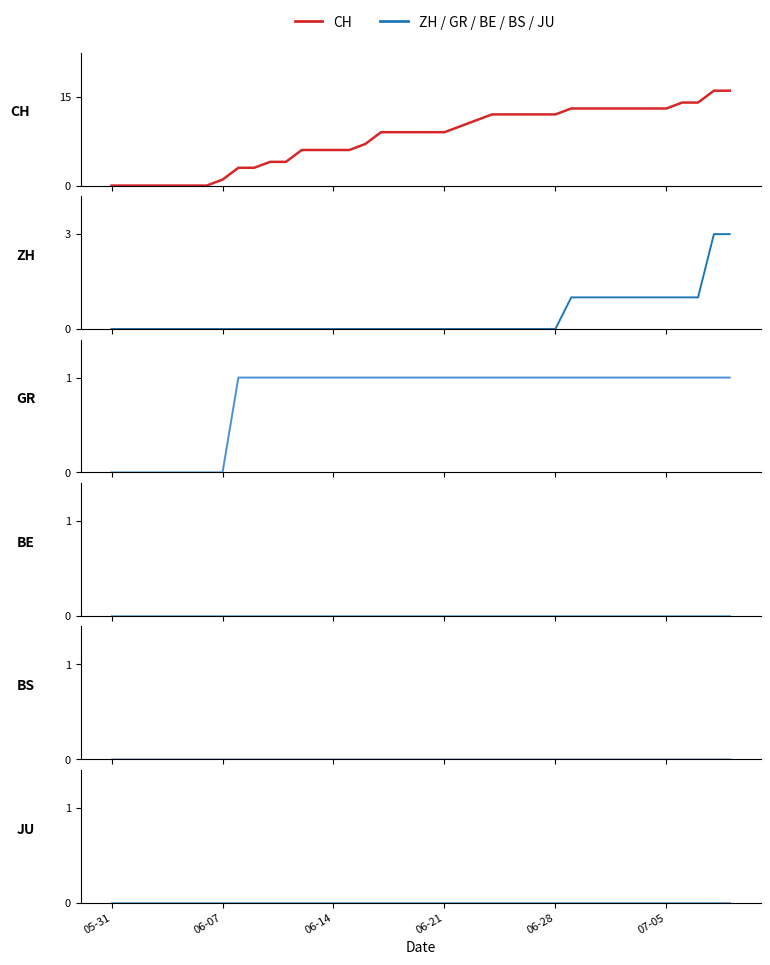

How many values in the CH series are below 9?

17